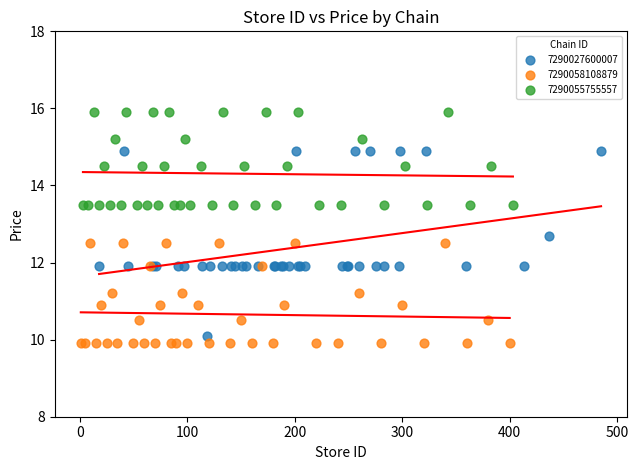

Which series reaches the minimum Y coordinate?

7290058108879